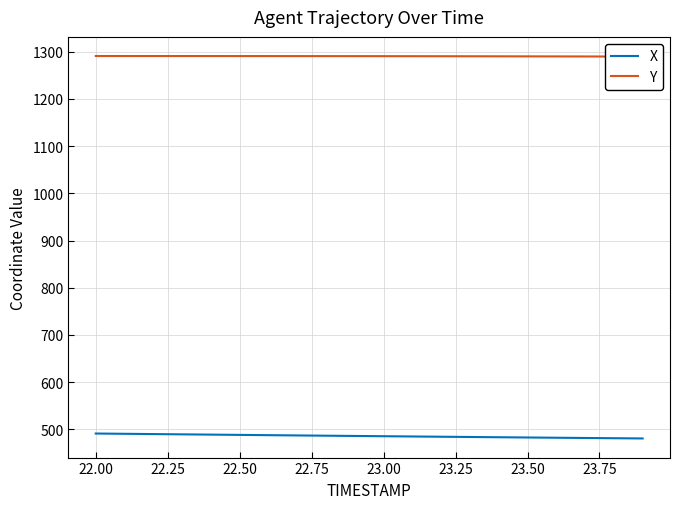

True or false: Y and X cross at least once.

False